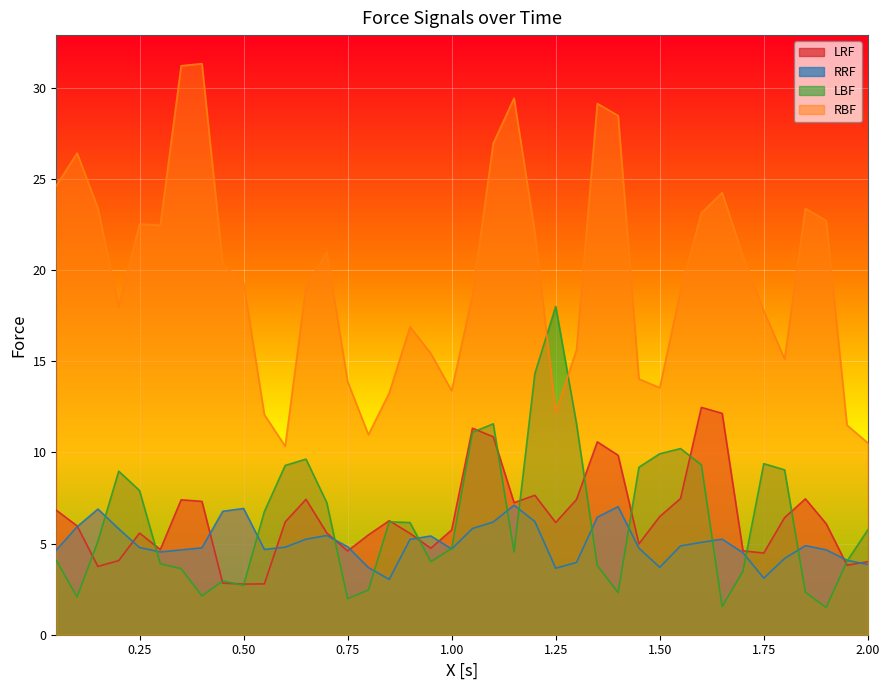

True or false: RRF and RBF cross at least once.

False